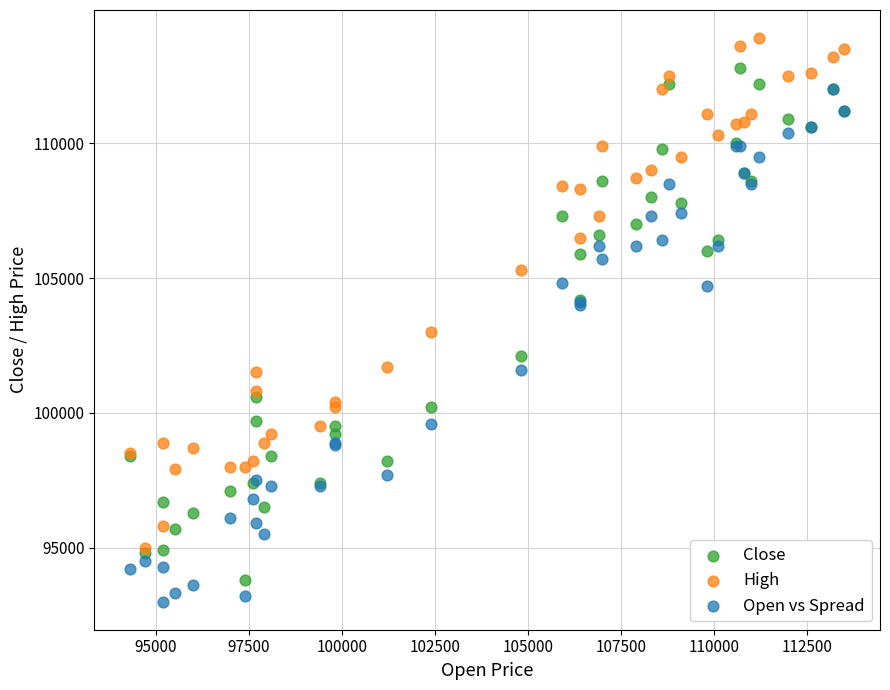

In the Close series, what Y value is closest to 103300?

104200